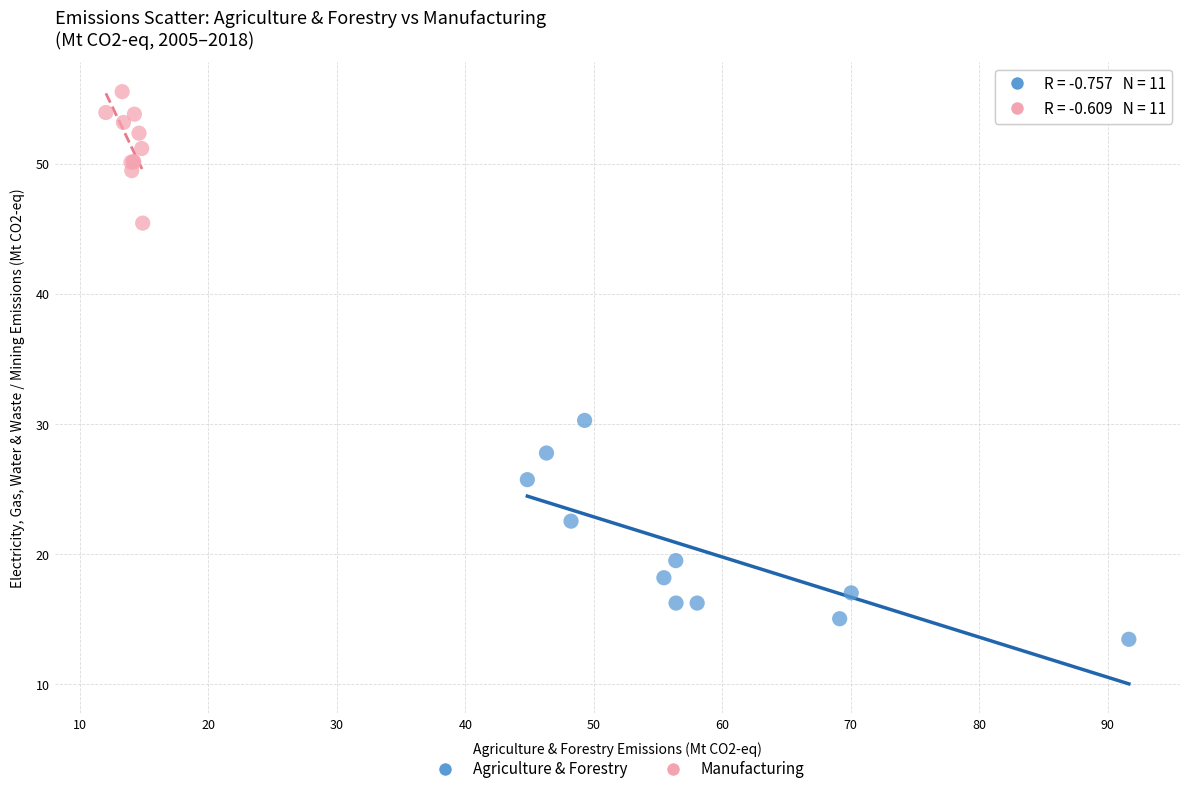

Which series reaches the maximum Y coordinate?

Manufacturing